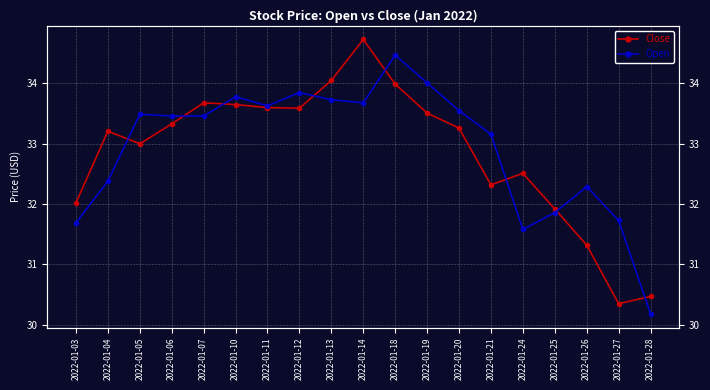

Does the chart display data point markers on the line(s)?

Yes